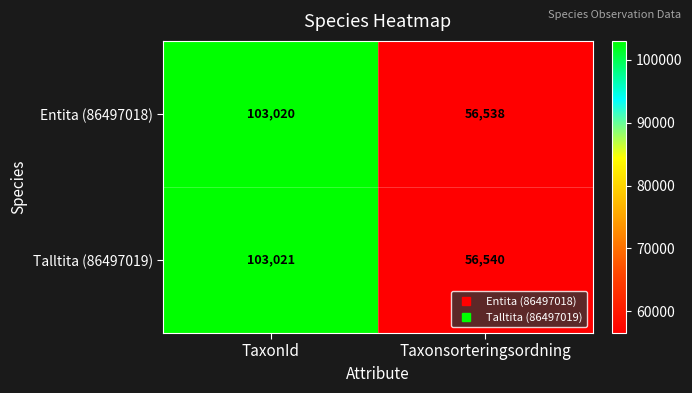

Reading left to right, what are all the values shown in this chart?

Entita (86497018): 103020	56538
Talltita (86497019): 103021	56540